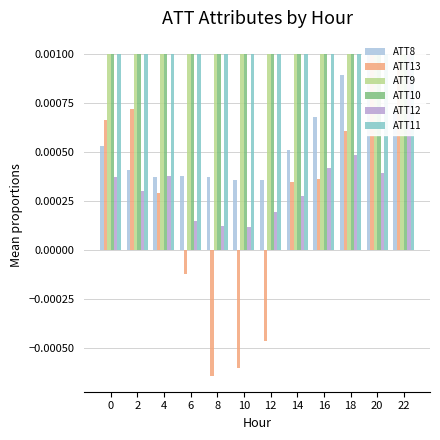

How many values in the ATT13 series are below 0?

4